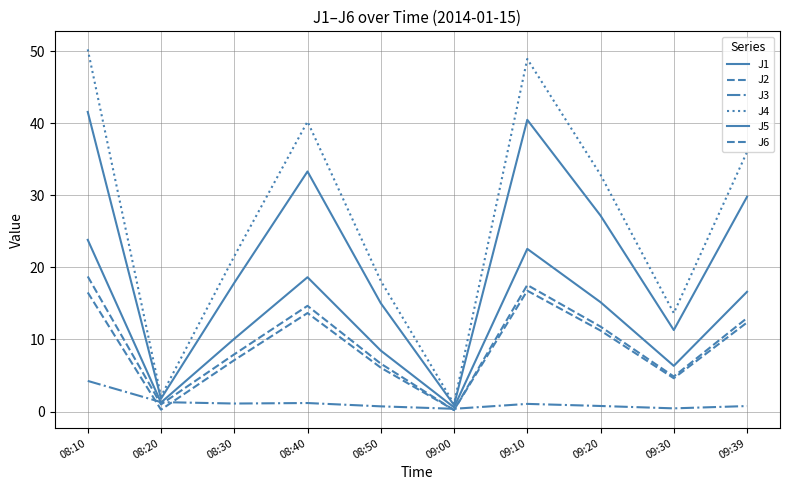

What is the approximate value of J5 at 09:00?

0.9